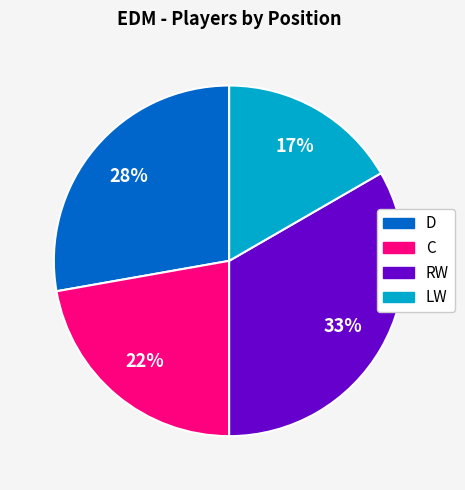

How many segments does this pie chart have?

4